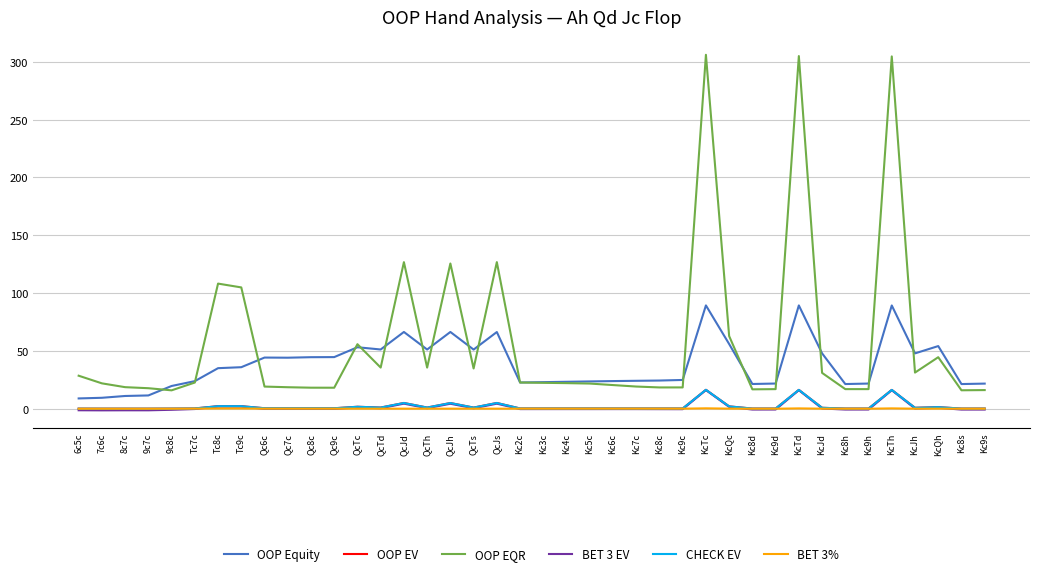

Between Tc9c and Kc9d, which series saw the biggest shift?

OOP EQR